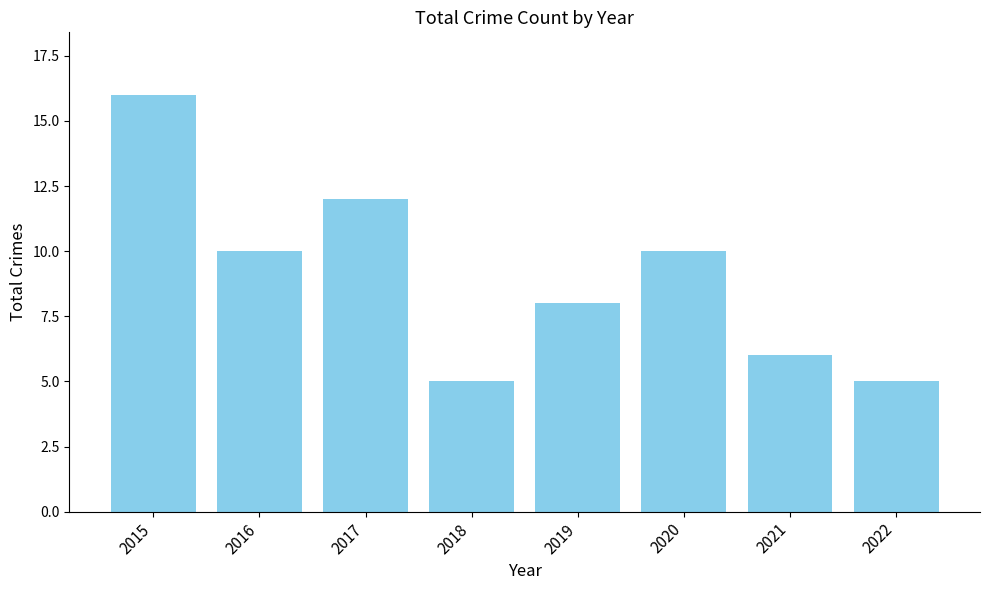

What is the value of the 4th bar from the left?

5